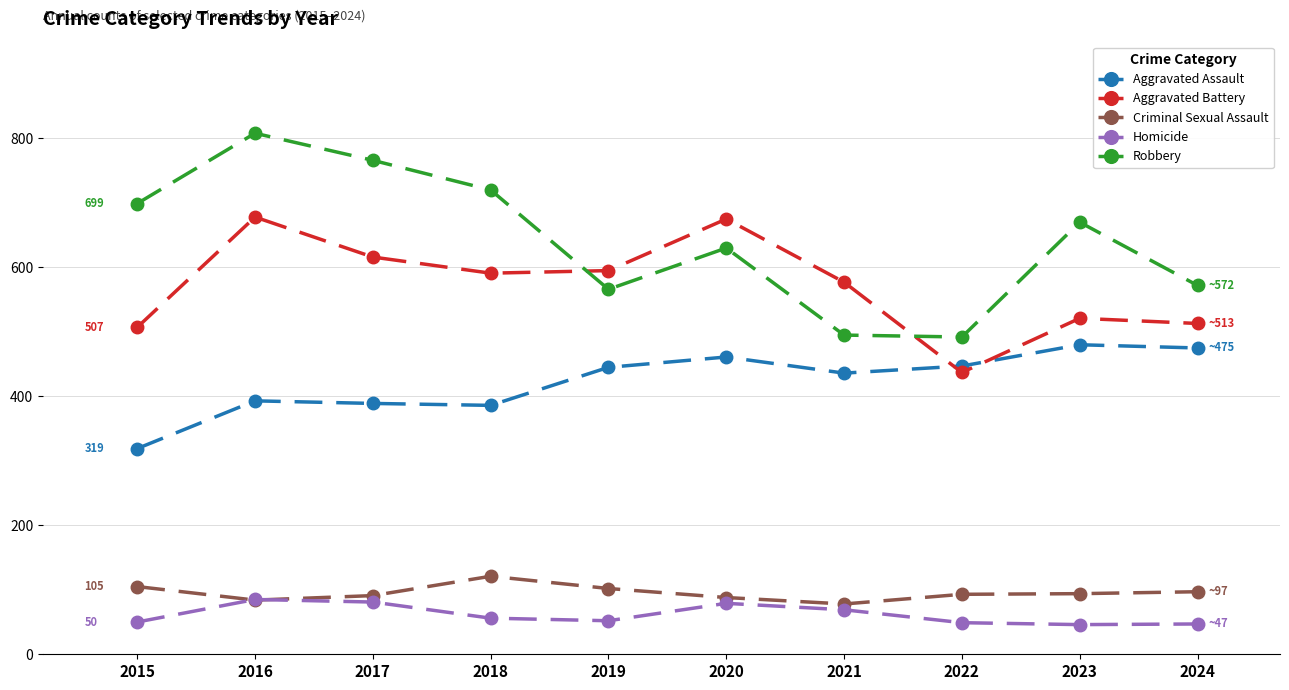

The value of Aggravated Assault at 2015 is 319. True or false?

True